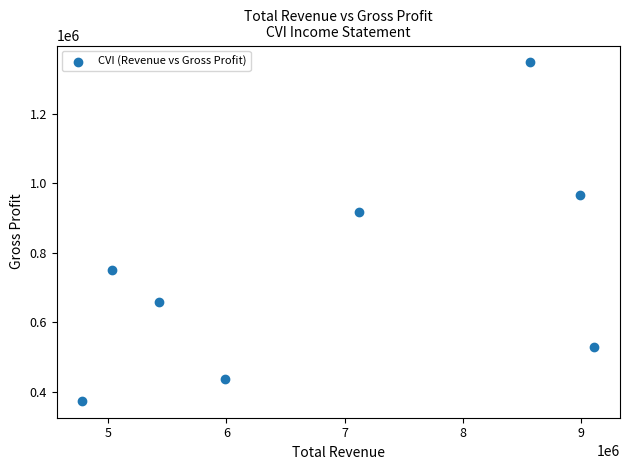

What is the average X value?

6877275